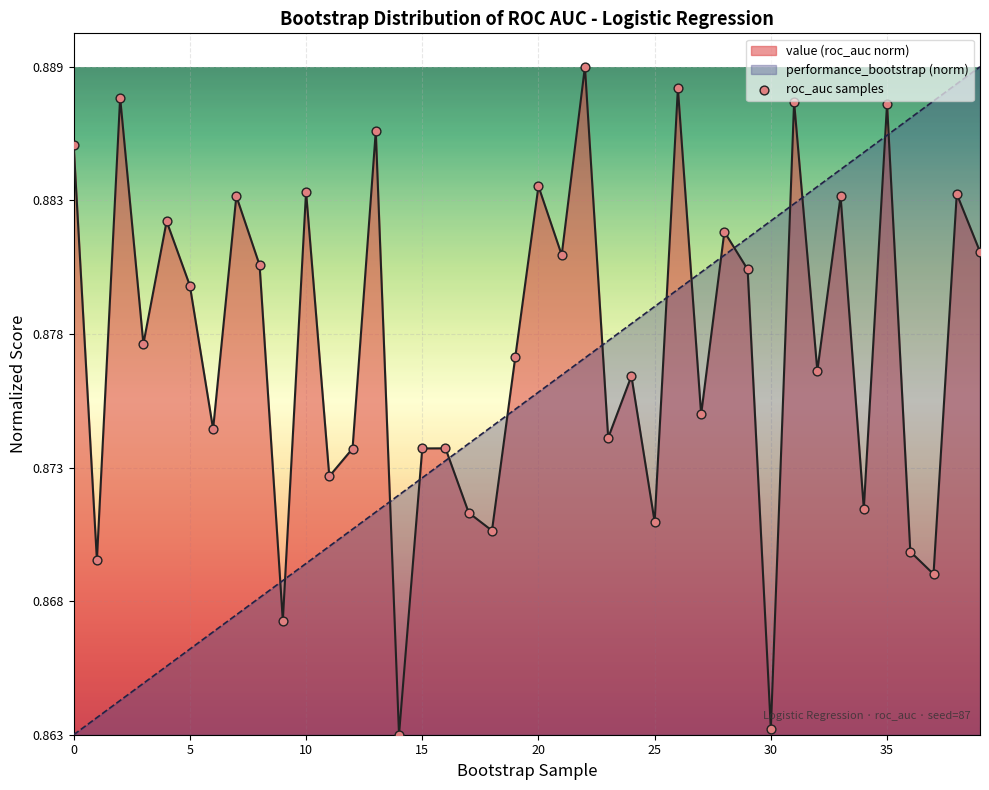

Between 16 and 34, which is larger?

16